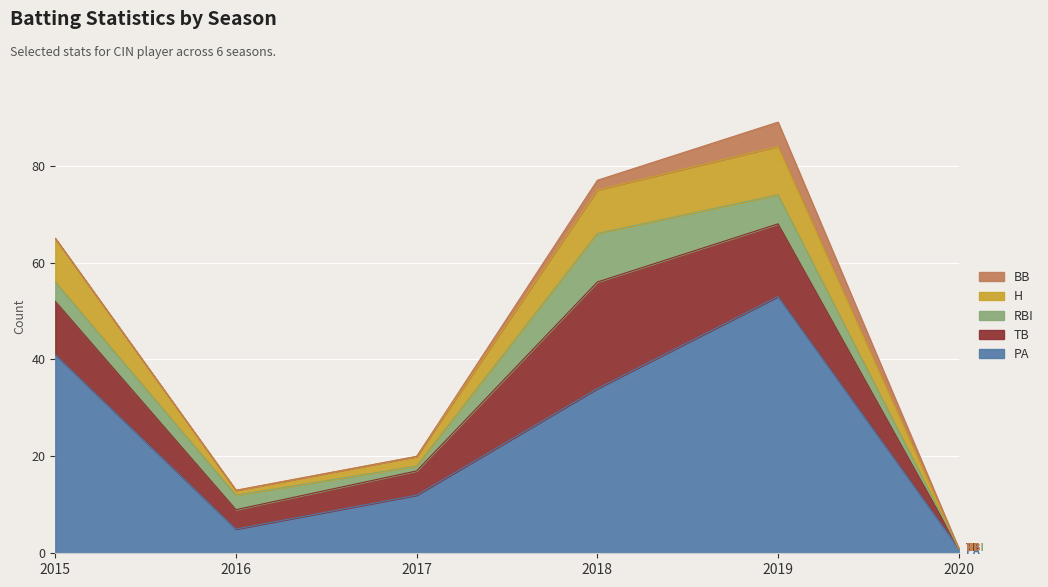

Is the value of TB at 2015 greater than the value of H at 2017?

Yes